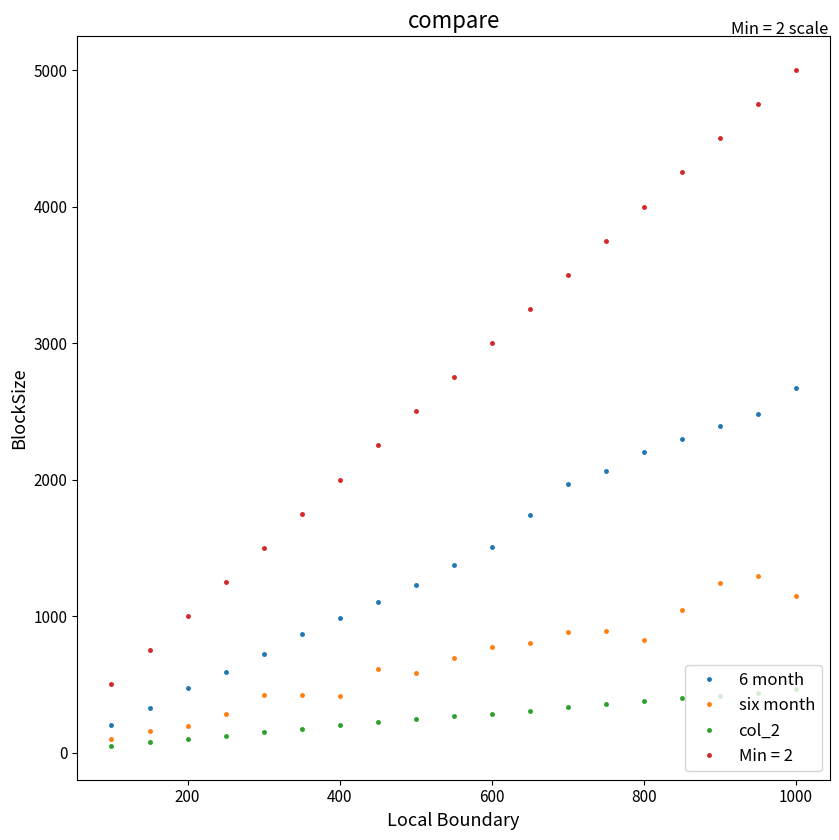

What is the minimum value shown in the chart?

49.9